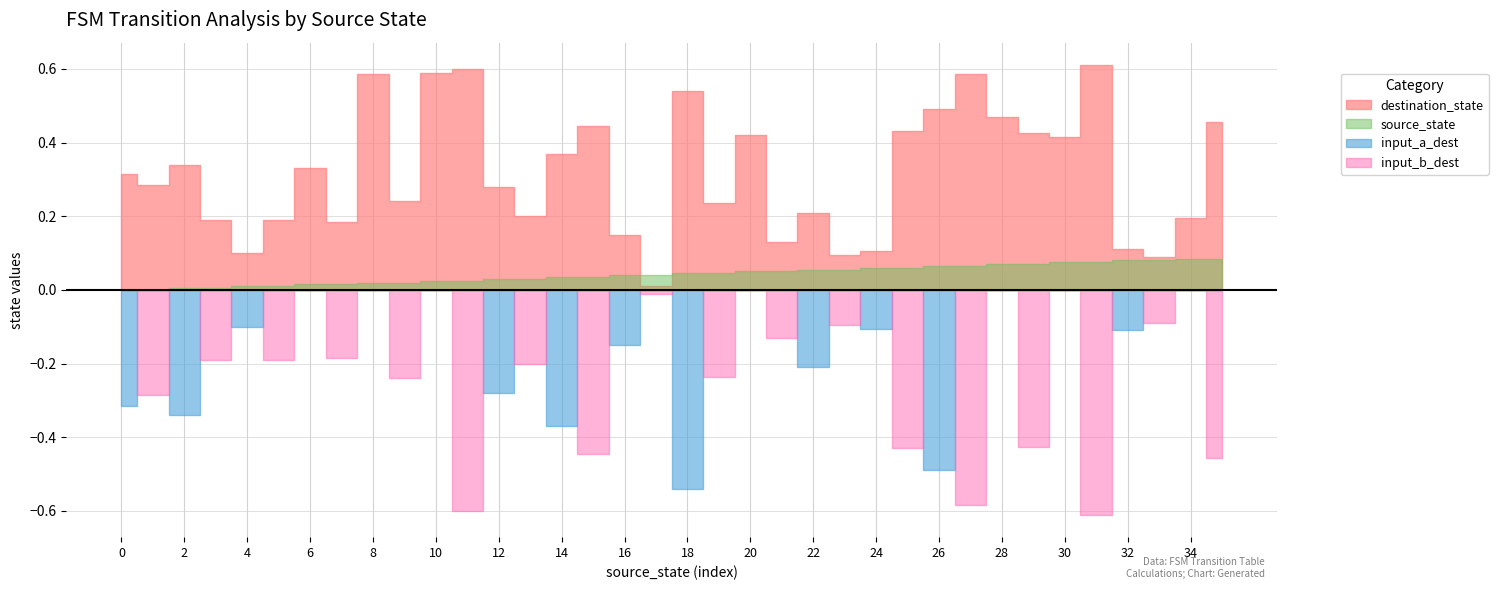

True or false: destination_state and input_symbol_b cross at least once.

False